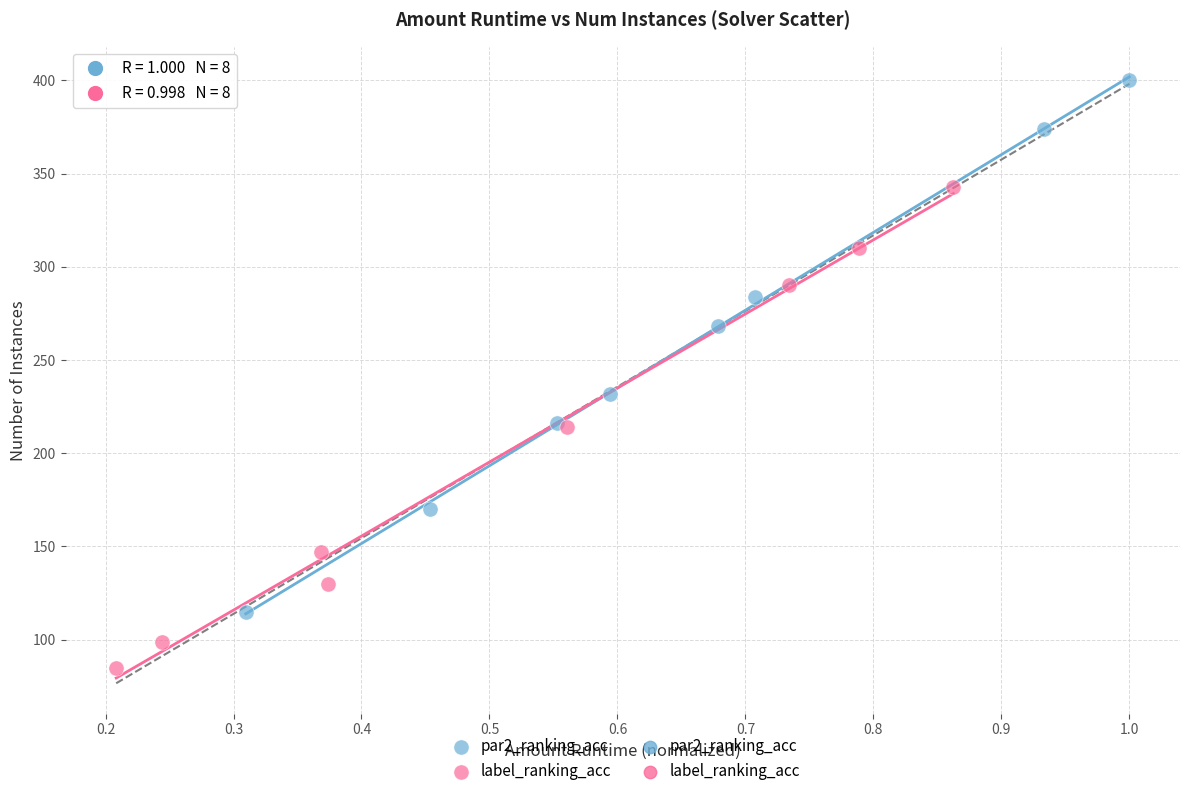

Which series reaches the maximum Y coordinate?

par2_ranking_acc